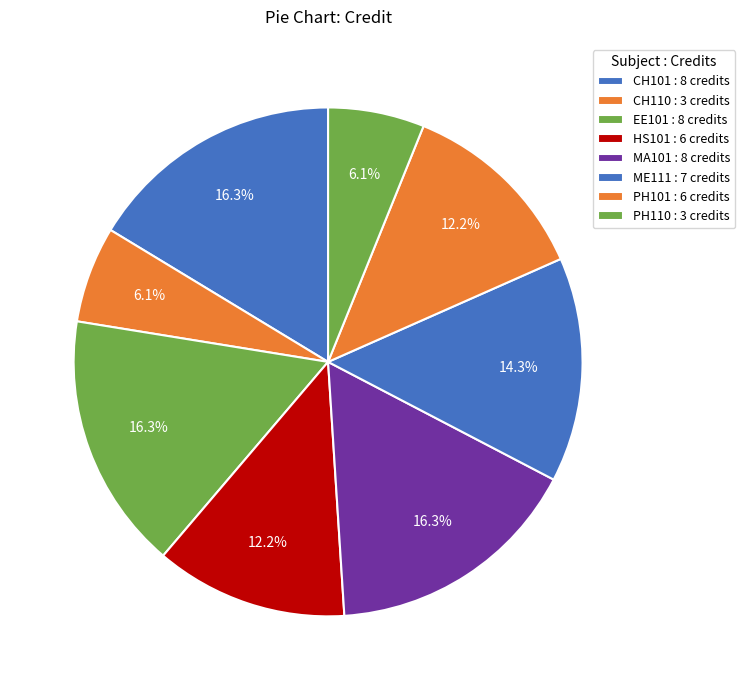

What is the total percentage of ME111 and CH110?

20.4%